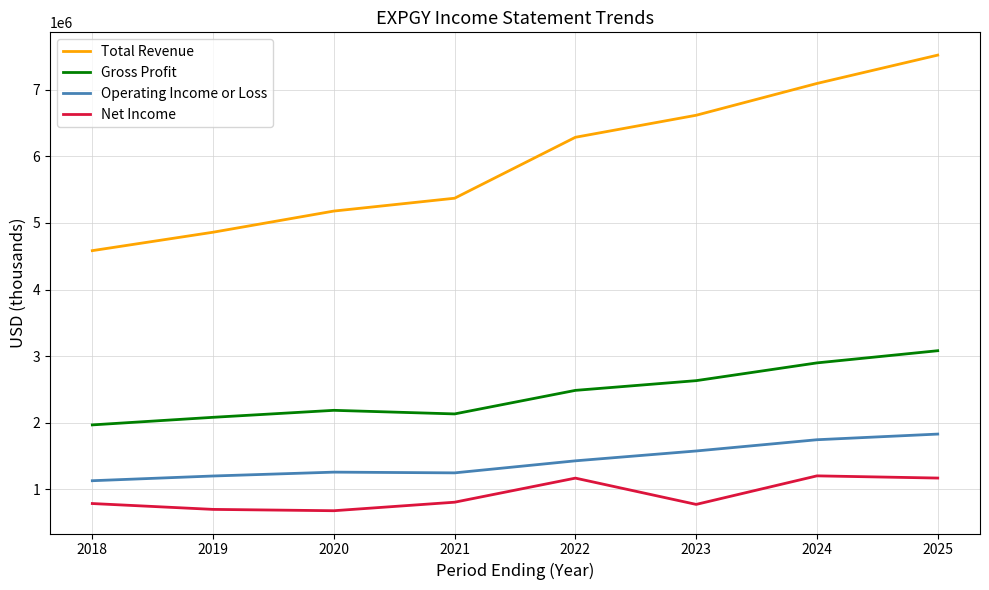

Read the Gross Profit value at 2019, to the nearest 50.

2079000